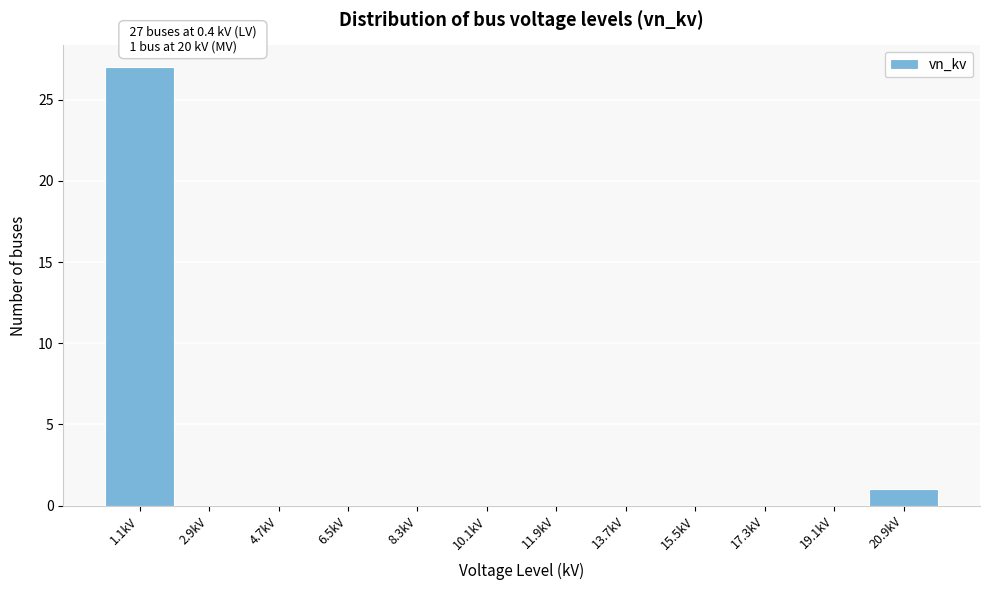

Which range on the x-axis has the tallest bar?

0.2 to 2.0